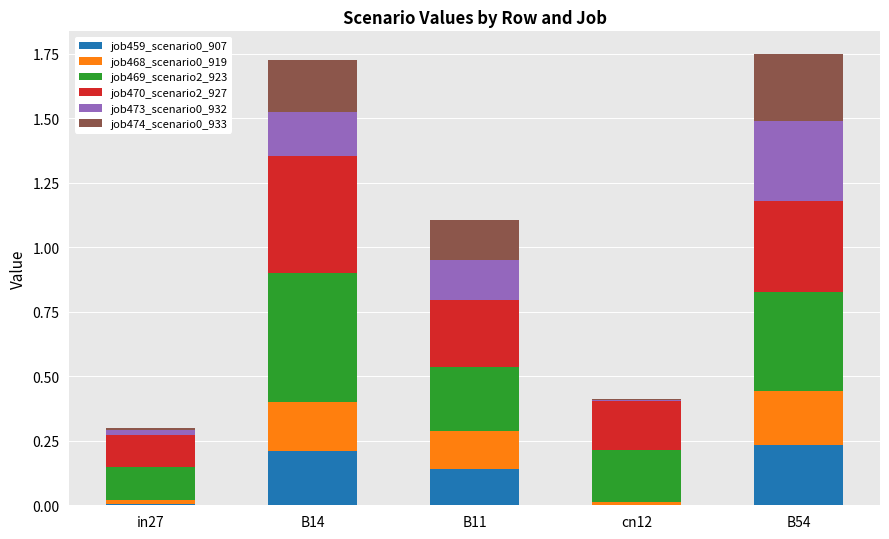

The job459_scenario0_907 series shows 0.4 at B14. True or false?

False